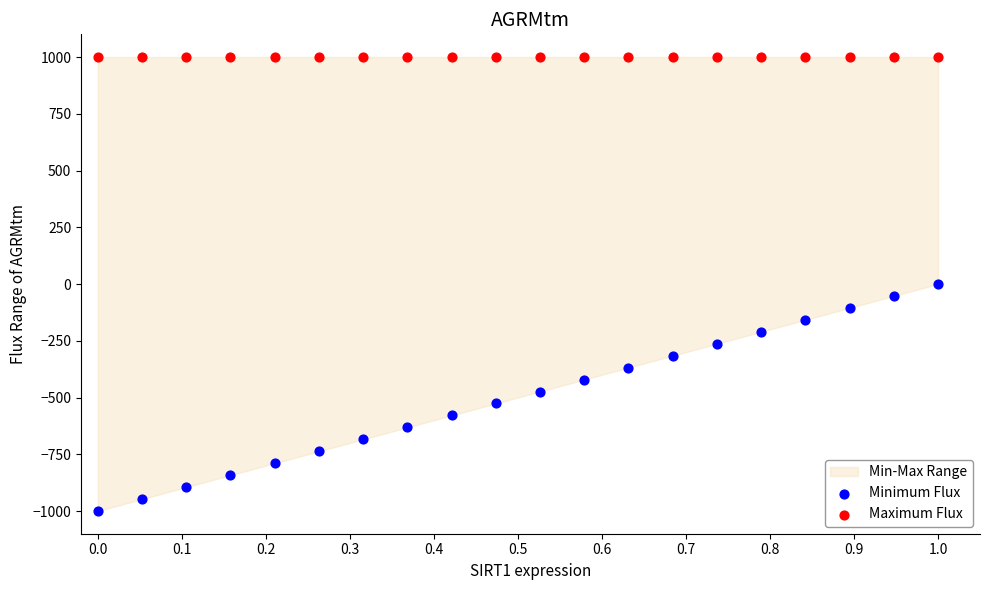

Which series contains the highest Y value?

Maximum Flux